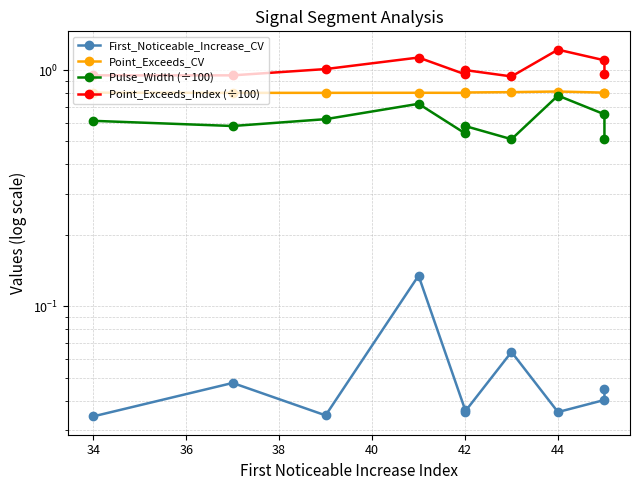

List the series in order of their peak value, highest first.

Point_Exceeds_Index (÷100), Point_Exceeds_CV, Pulse_Width (÷100), First_Noticeable_Increase_CV